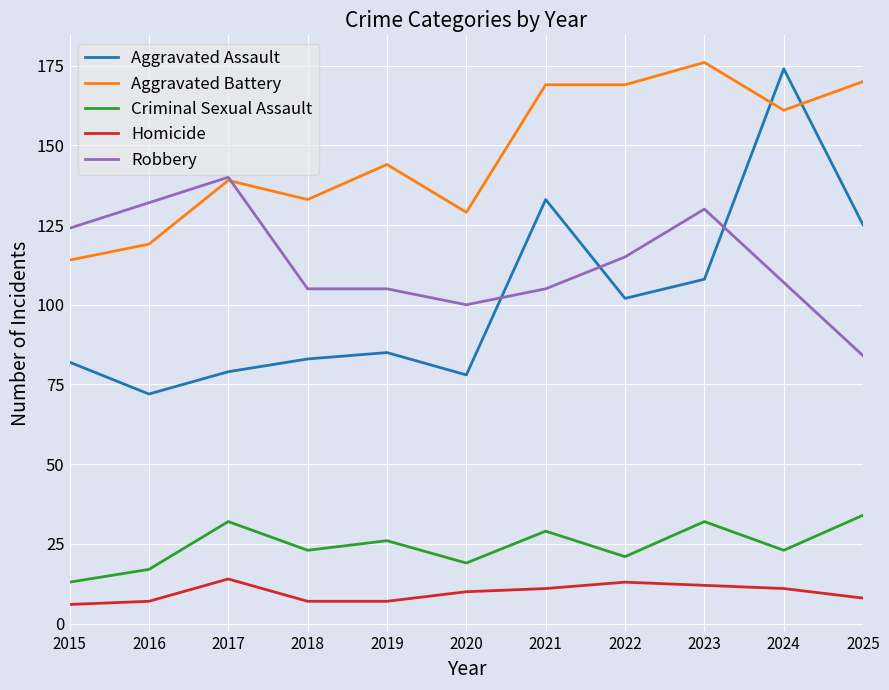

Reading left to right, transcribe all the data shown in this chart.

Aggravated Assault: 82	72	79	83	85	78	133	102	108	174	125
Aggravated Battery: 114	119	139	133	144	129	169	169	176	161	170
Criminal Sexual Assault: 13	17	32	23	26	19	29	21	32	23	34
Homicide: 6	7	14	7	7	10	11	13	12	11	8
Robbery: 124	132	140	105	105	100	105	115	130	107	84